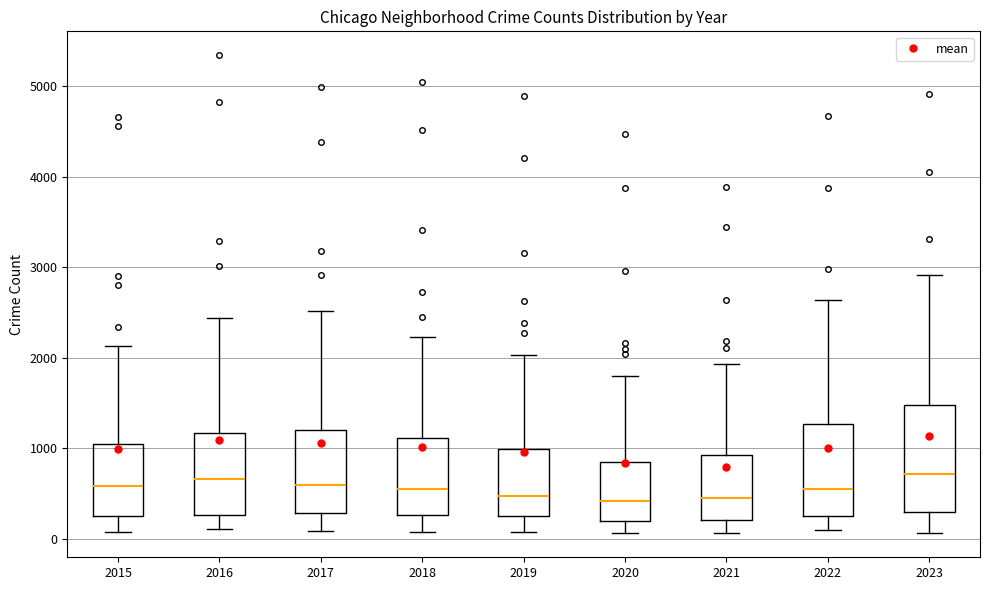

Reading left to right, transcribe this box plot: for each box, give where its median line is, the range the box spans, and where its two whiskers end, as read against the y-axis. The values are not printed on the chart, so give them approximately, as read against the axis.

2015: median 600, box 300 to 1100, whiskers 100 to 2100
2016: median 700, box 300 to 1200, whiskers 100 to 2400
2017: median 600, box 300 to 1200, whiskers 100 to 2500
2018: median 500, box 300 to 1100, whiskers 100 to 2200
2019: median 500, box 300 to 1000, whiskers 100 to 2000
2020: median 400, box 200 to 800, whiskers 100 to 1800
2021: median 400, box 200 to 900, whiskers 100 to 1900
2022: median 500, box 300 to 1300, whiskers 100 to 2600
2023: median 700, box 300 to 1500, whiskers 100 to 2900